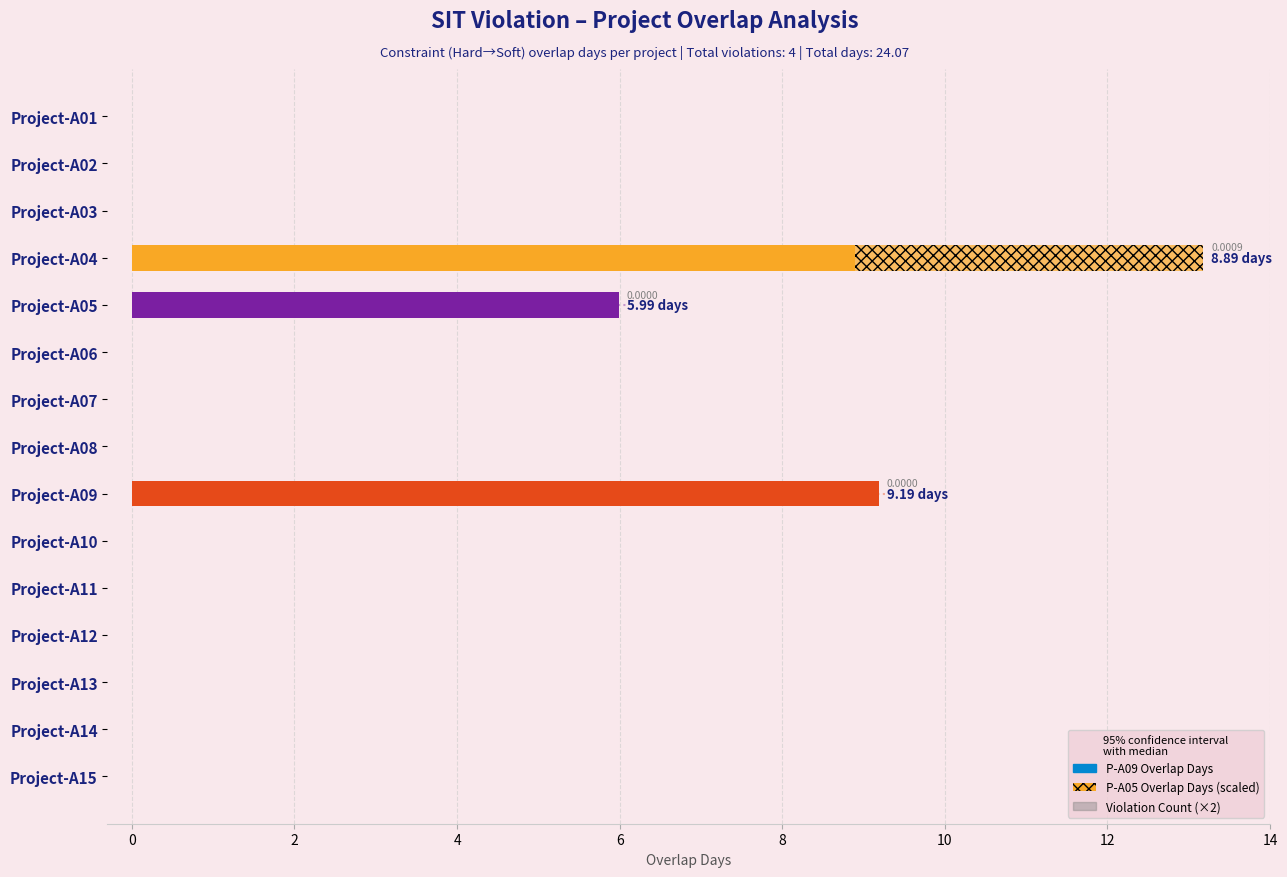

Rank the series by their maximum value, from lowest to highest.

Violation Count (x2), P-A05 Overlap Days (scaled), P-A09 Overlap Days